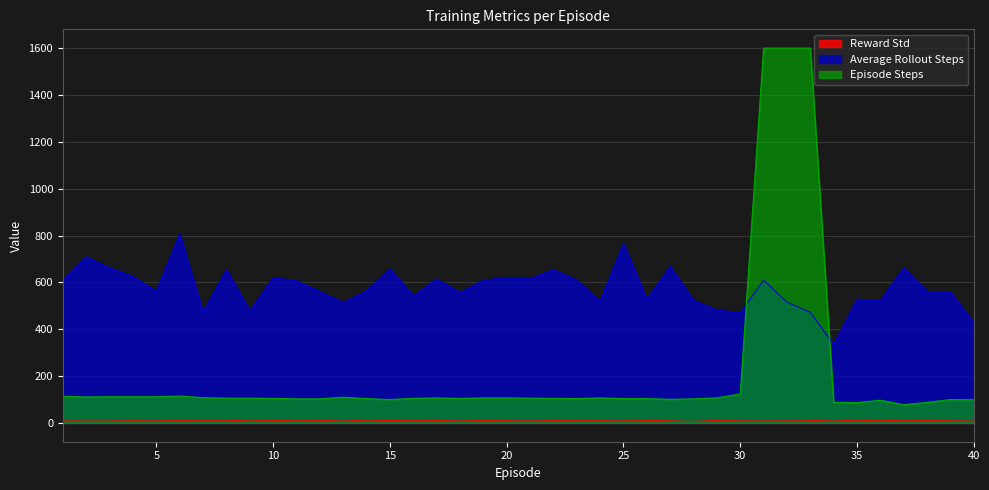

What is the difference between the Reward Std values at 6 and 35?

0.3